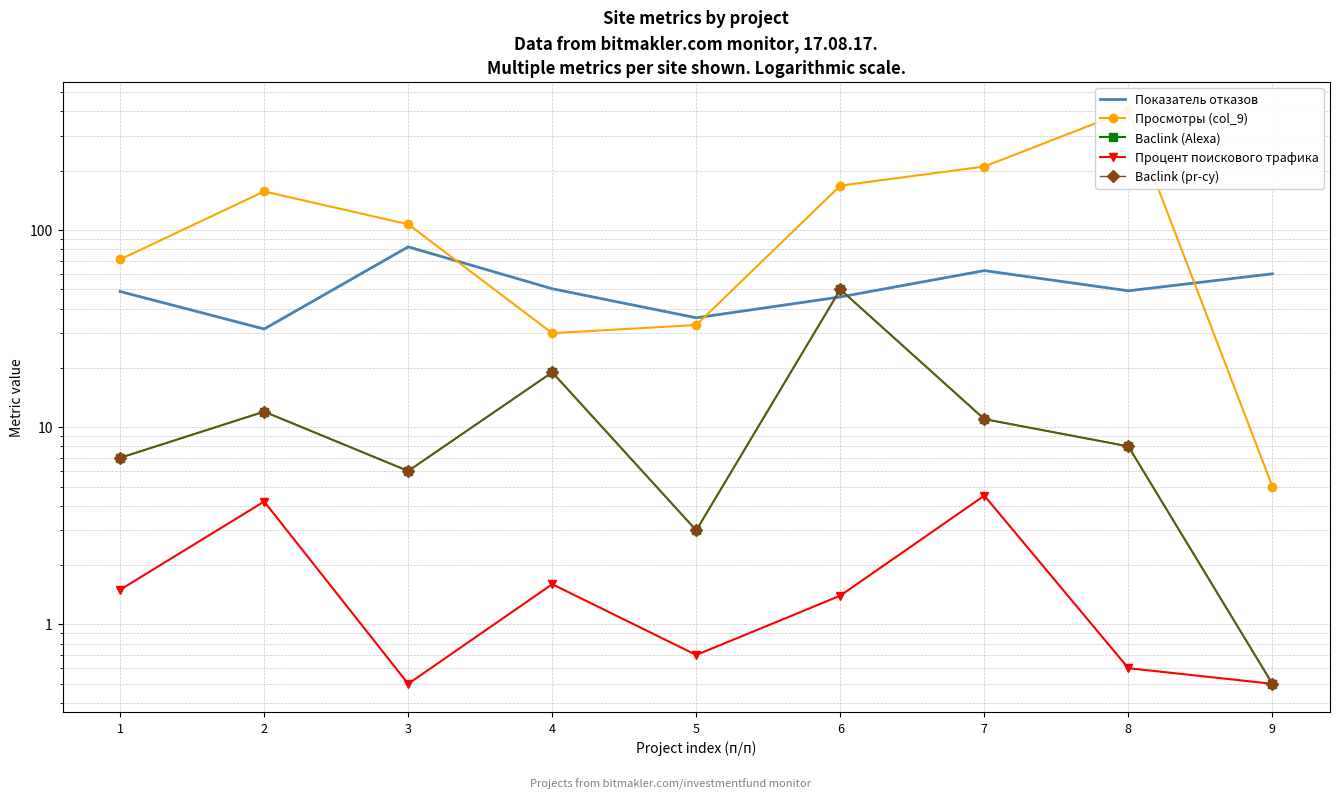

Reading left to right, extract all data points from this chart.

Показатель отказов: 1=48.8	2=31.5	3=82.2	4=50.4	5=35.9	6=45.8	7=62.3	8=49.2	9=60.0
Просмотры (col_9): 1=71.0	2=157.0	3=107.0	4=30.0	5=33.0	6=168.0	7=210.0	8=404.0	9=5.0
Baclink (Alexa): 1=7.0	2=12.0	3=6.0	4=19.0	5=3.0	6=50.0	7=11.0	8=8.0	9=0.5
Процент поискового трафика: 1=1.5	2=4.2	3=0.5	4=1.6	5=0.7	6=1.4	7=4.5	8=0.6	9=0.5
Baclink (pr-cy): 1=7.0	2=12.0	3=6.0	4=19.0	5=3.0	6=50.0	7=11.0	8=8.0	9=0.5